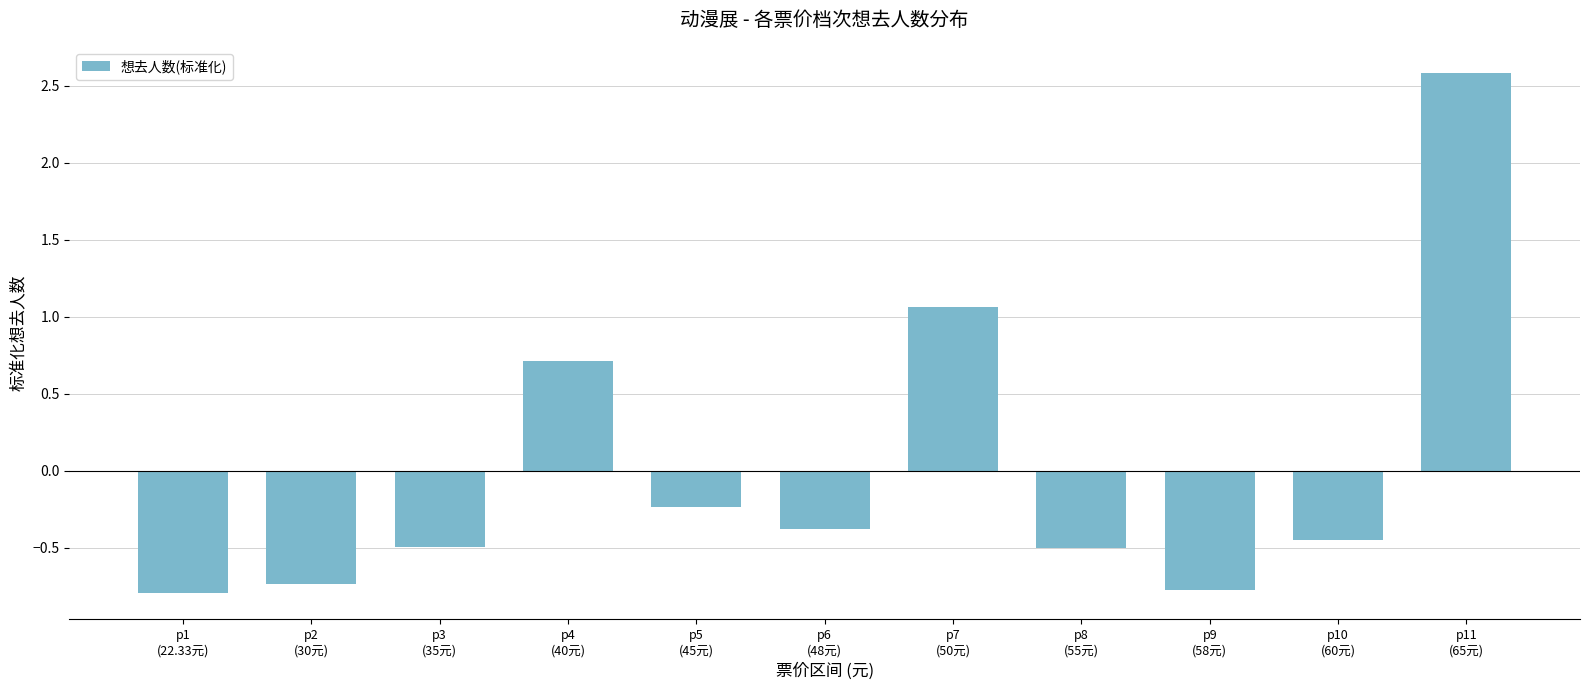

What is the difference between the second highest and minimum values?

1.9